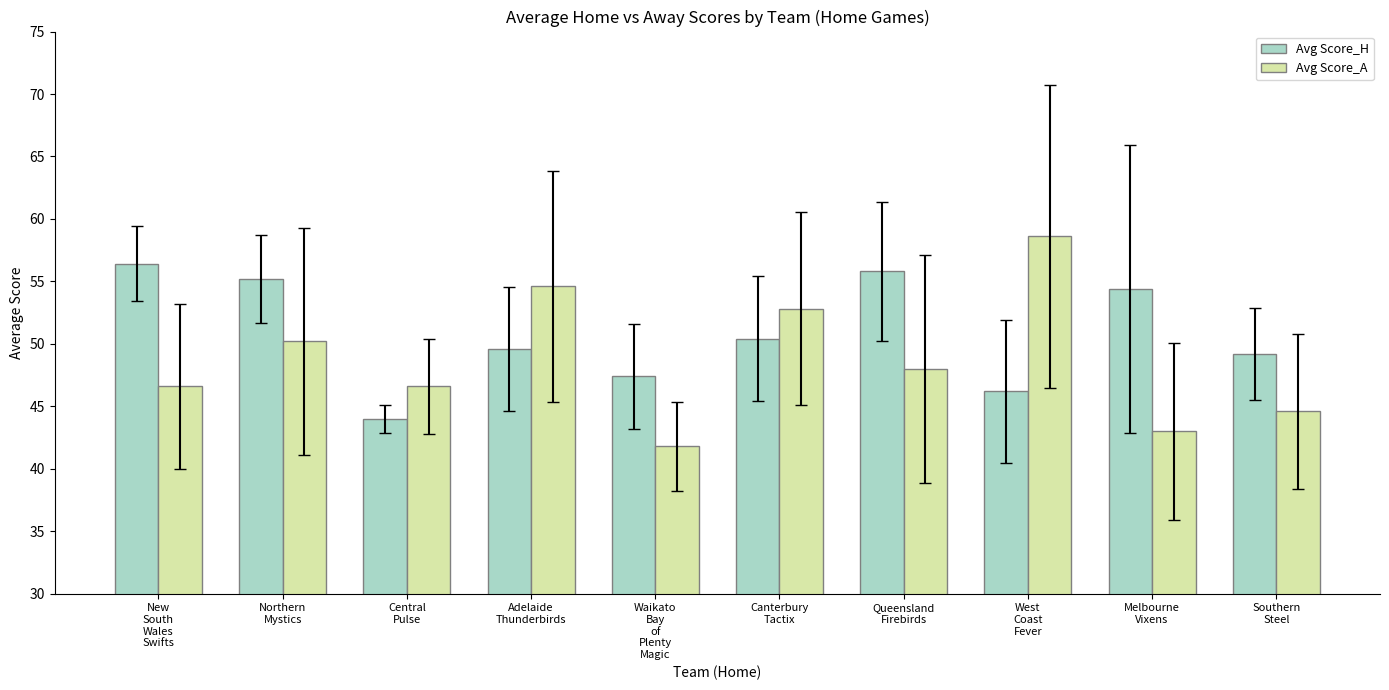

What are all the series names shown in the legend?

Avg Score_H, Avg Score_A